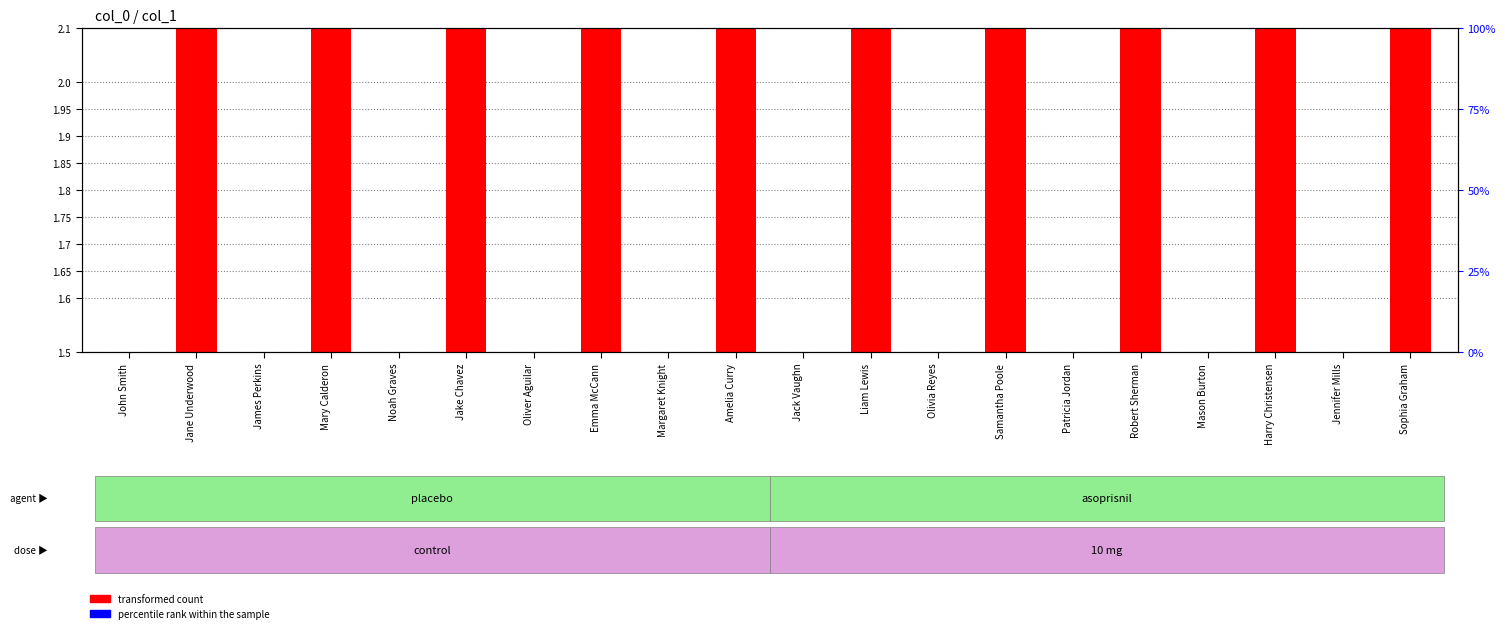

How many data points in transformed count are less than 2?

10